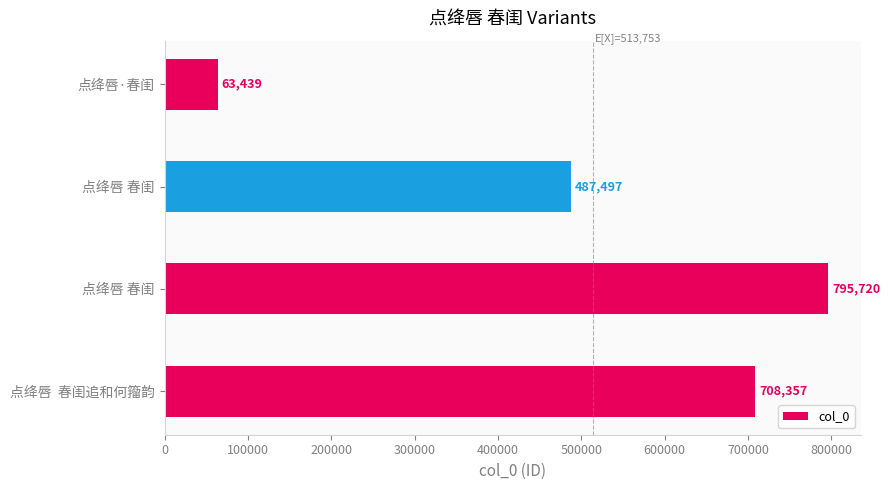

How many values are below 708357?

2